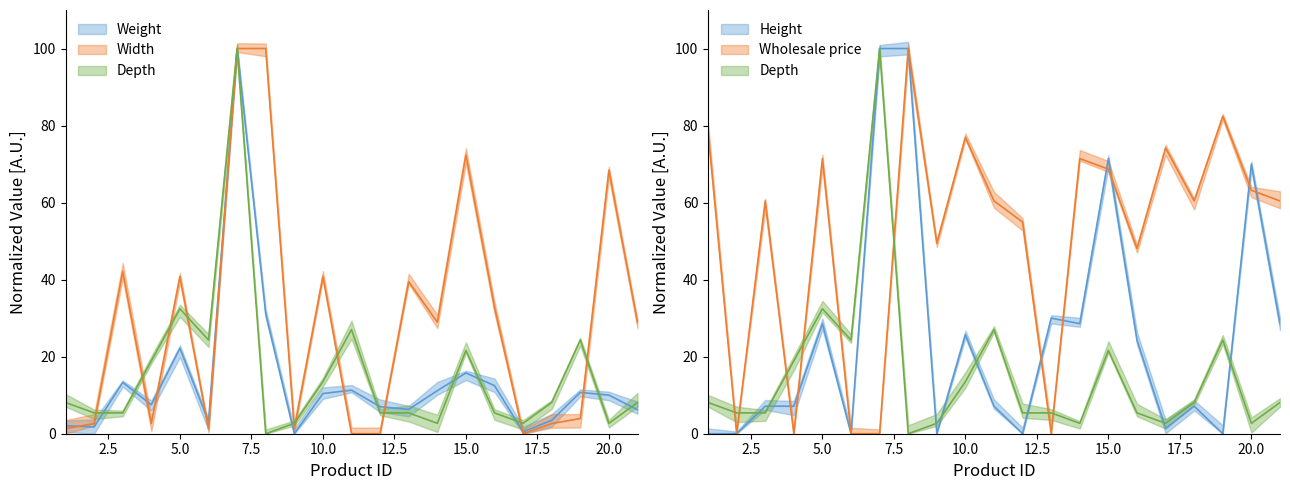

Rank the series by their maximum value, from lowest to highest.

Weight, Width, Depth, Height, Wholesale price